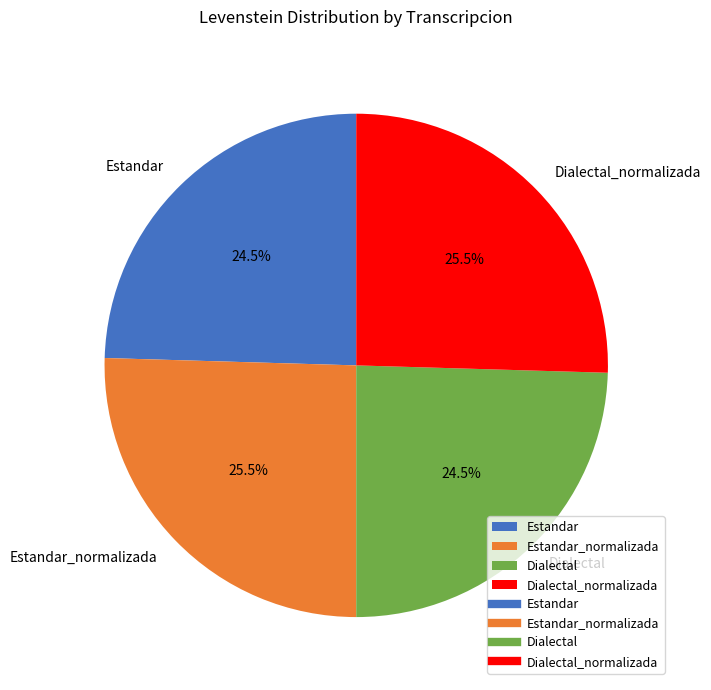

Does Dialectal represent more than half of the total?

No